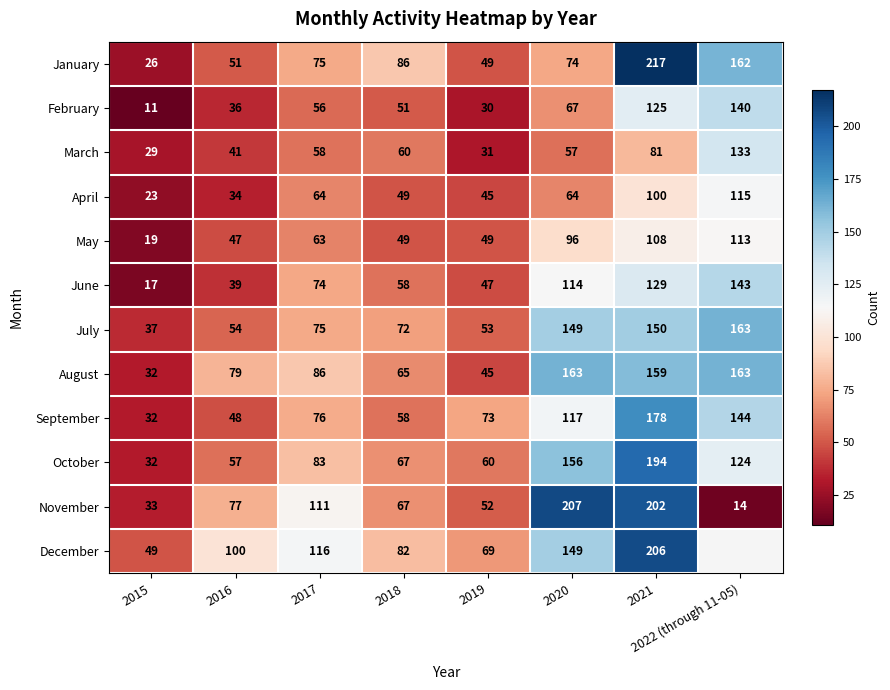

At which label does March reach its peak?

2022 (through 11-05)